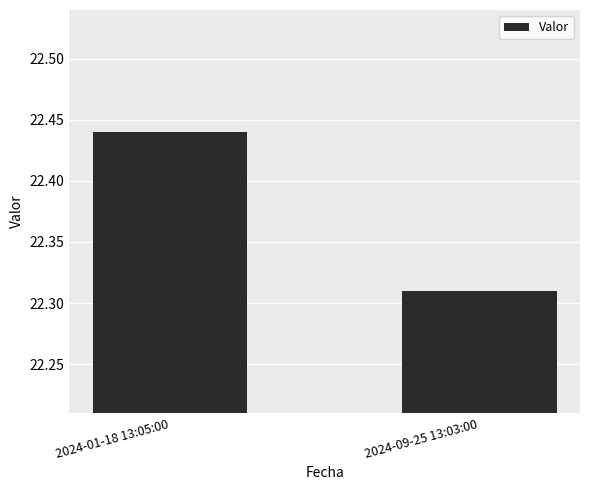

What is the difference between the values at 2024-01-18 13:05:00 and 2024-09-25 13:03:00?

0.1